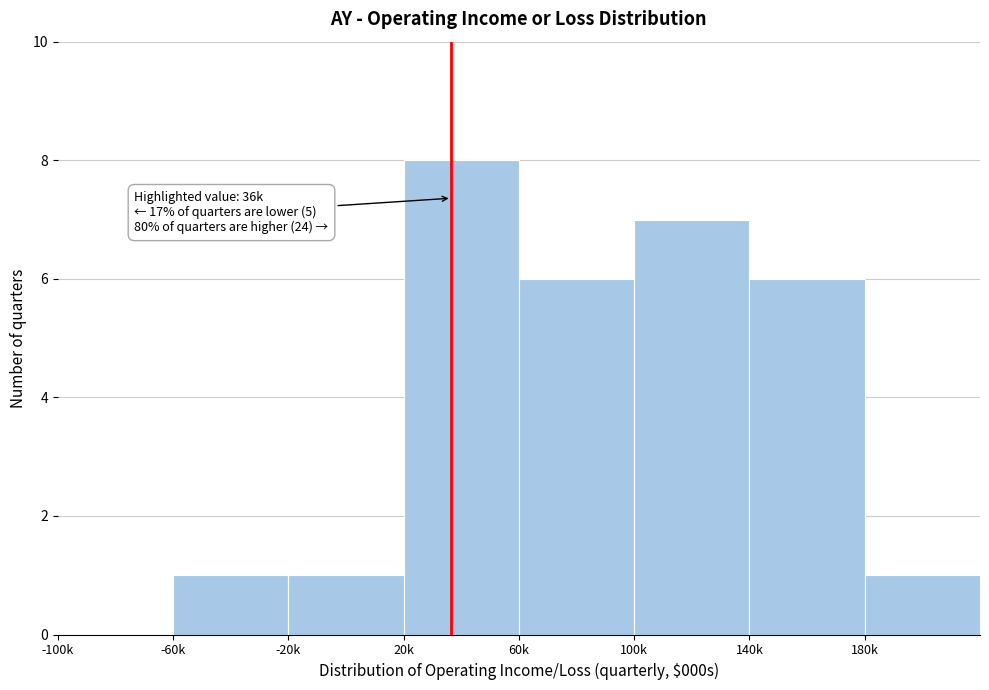

Reading left to right, transcribe all the data shown in this chart.

-100k=0	-60k=1	-20k=1	20k=8	60k=6	100k=7	140k=6	180k=1